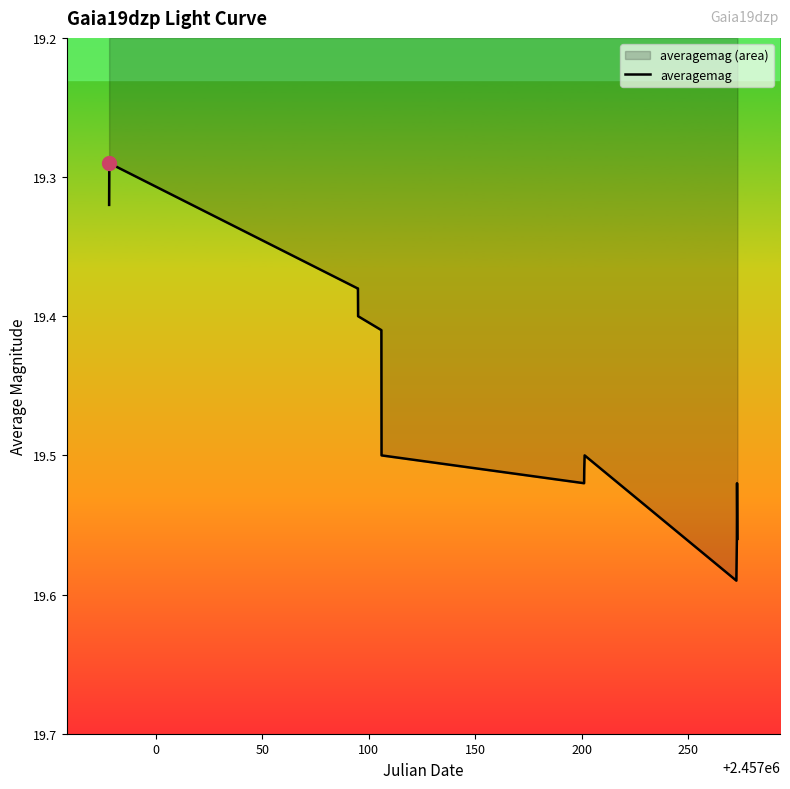

What is the difference between the maximum and minimum values?

0.3